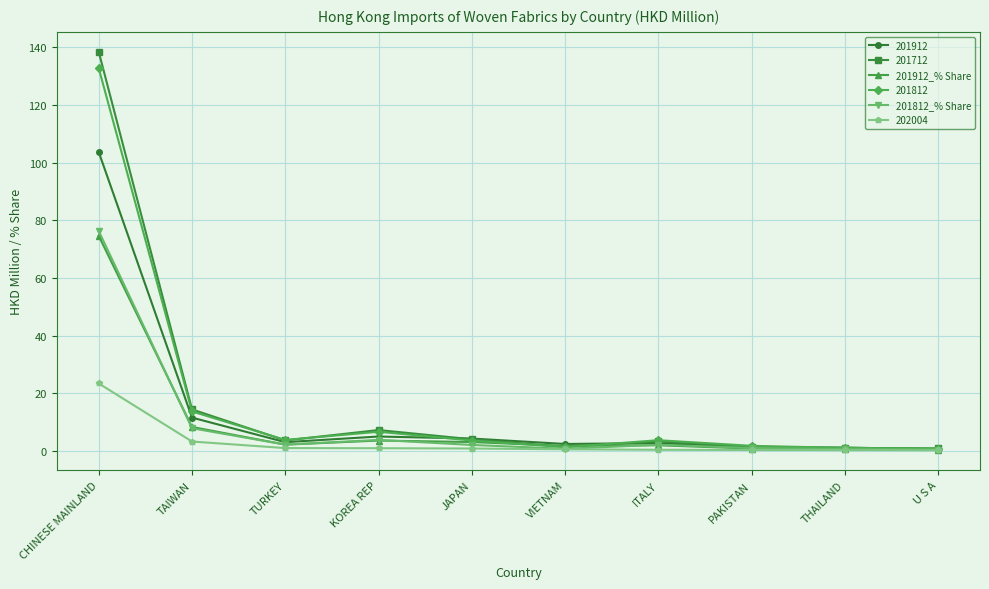

Where do 201812_% Share and 201912_% Share first cross each other?

CHINESE MAINLAND and TAIWAN